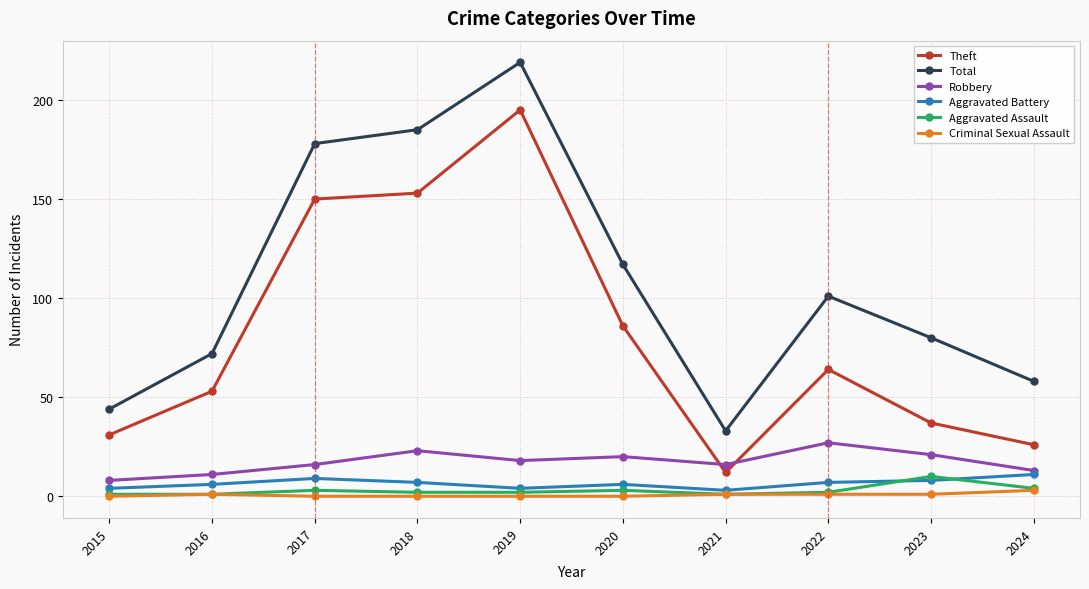

True or false: Theft and Total intersect in this chart.

False